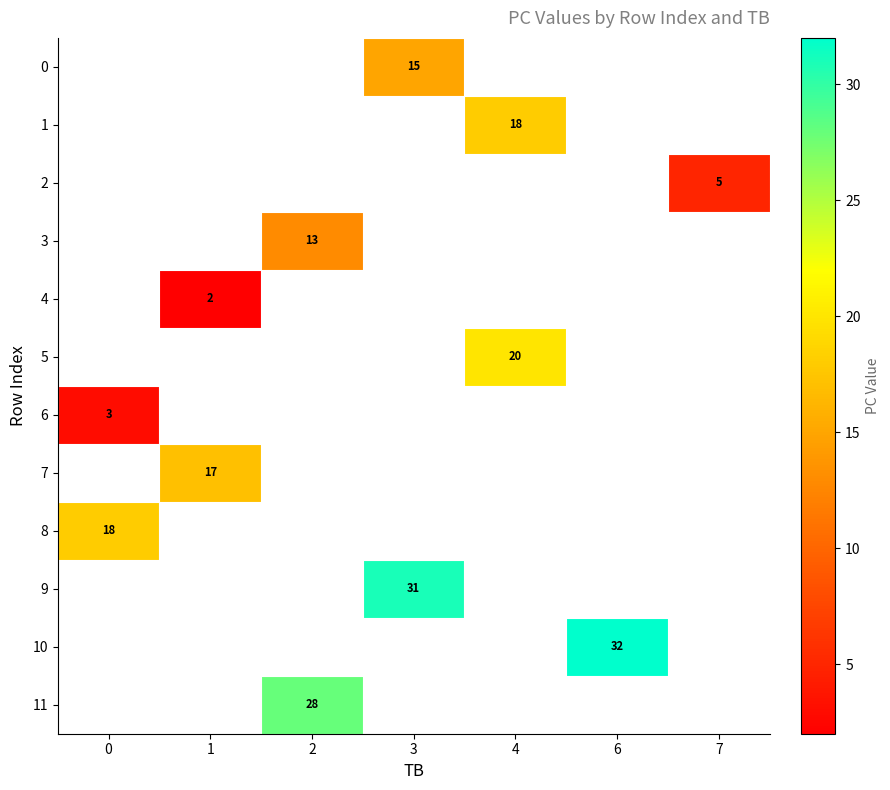

The 3 series shows 13 at 2. True or false?

True